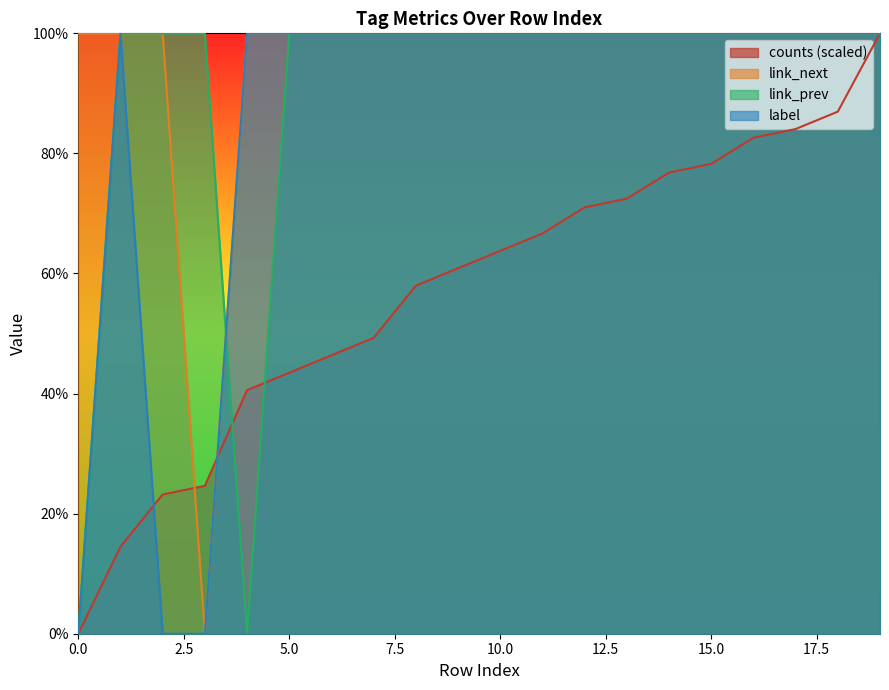

At which category is the sum across all series the highest?

19